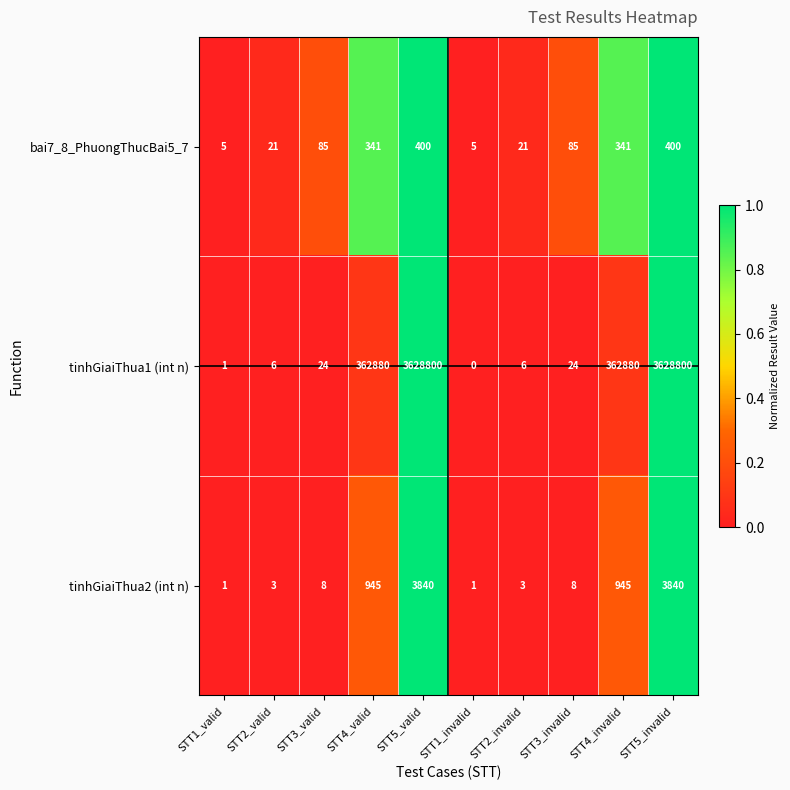

How many distinct data groups are displayed?

3